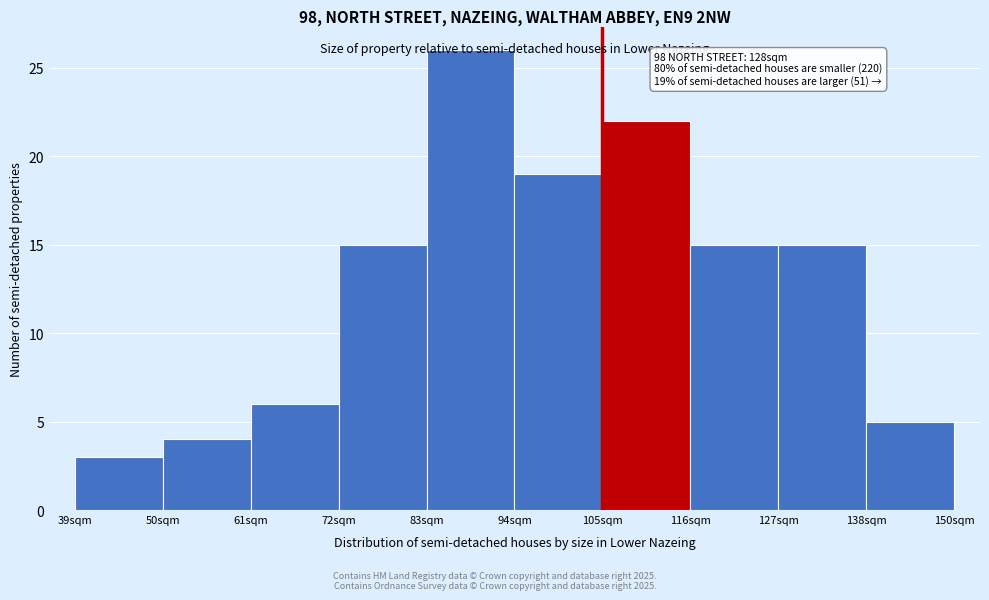

The value at 61sqm is 6. True or false?

True